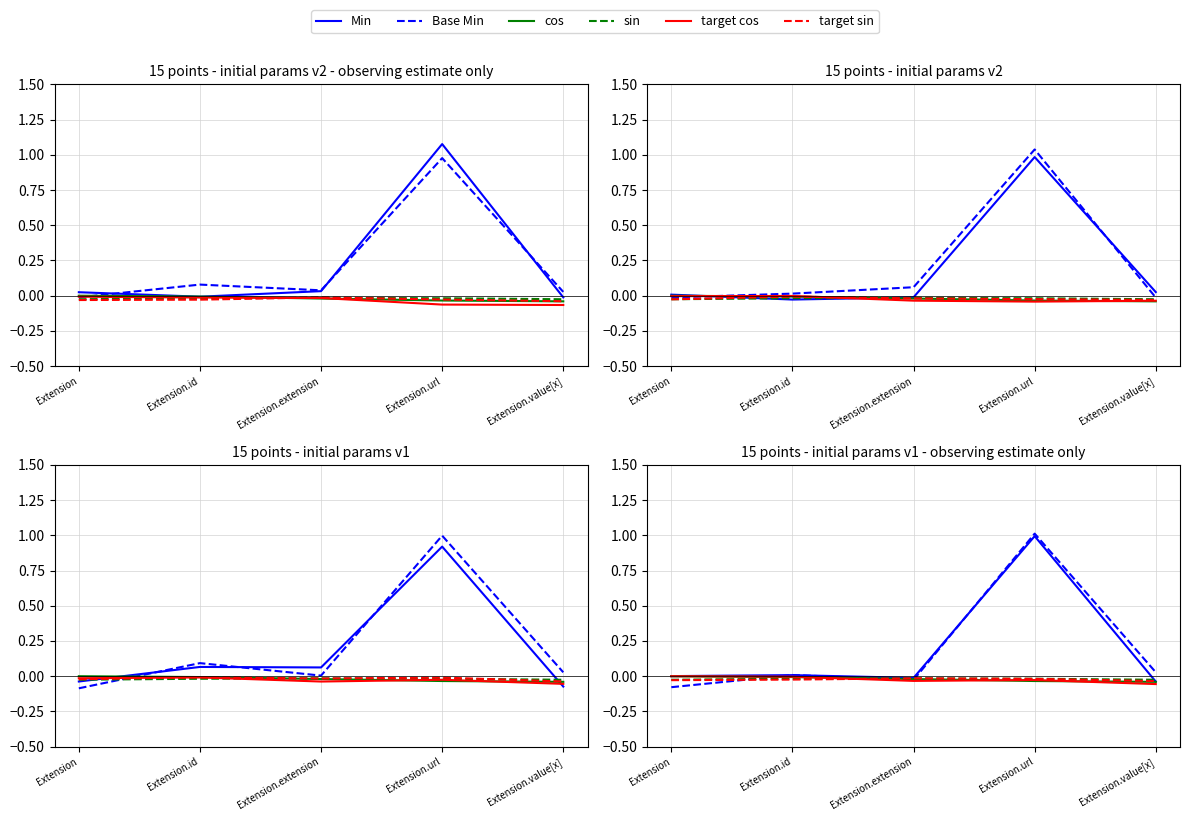

At which category is the sum across all series the highest?

Extension.url